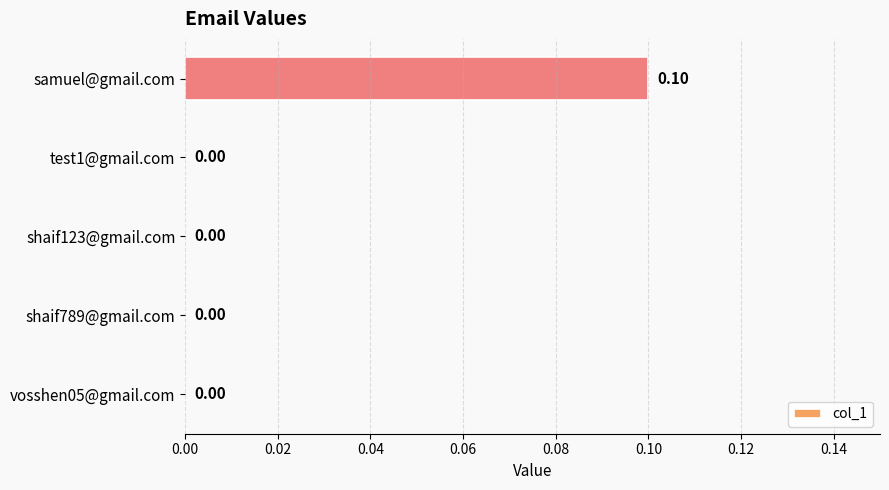

Between test1@gmail.com and samuel@gmail.com, which is larger?

samuel@gmail.com